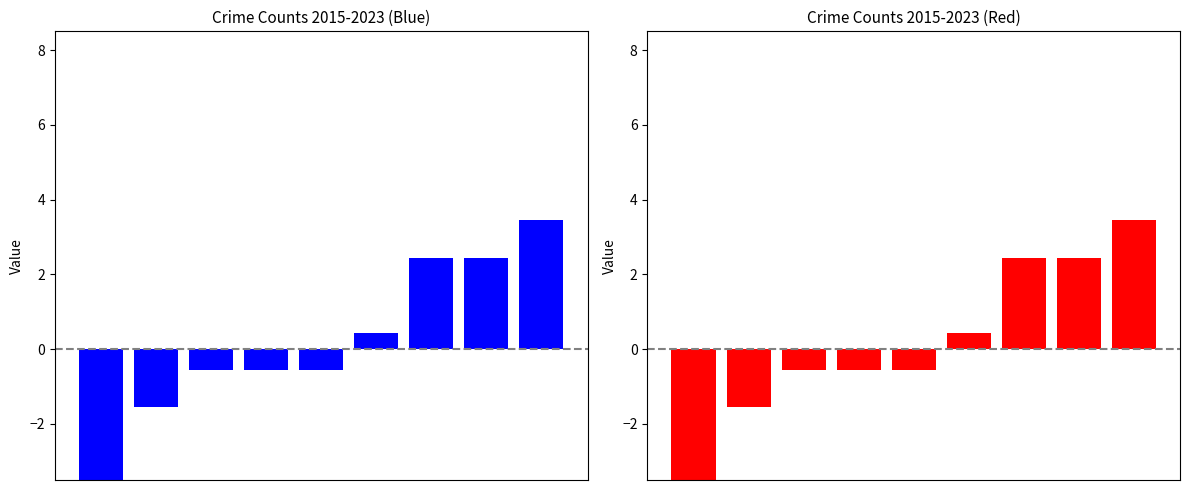

What is the smallest value displayed?

-5.6